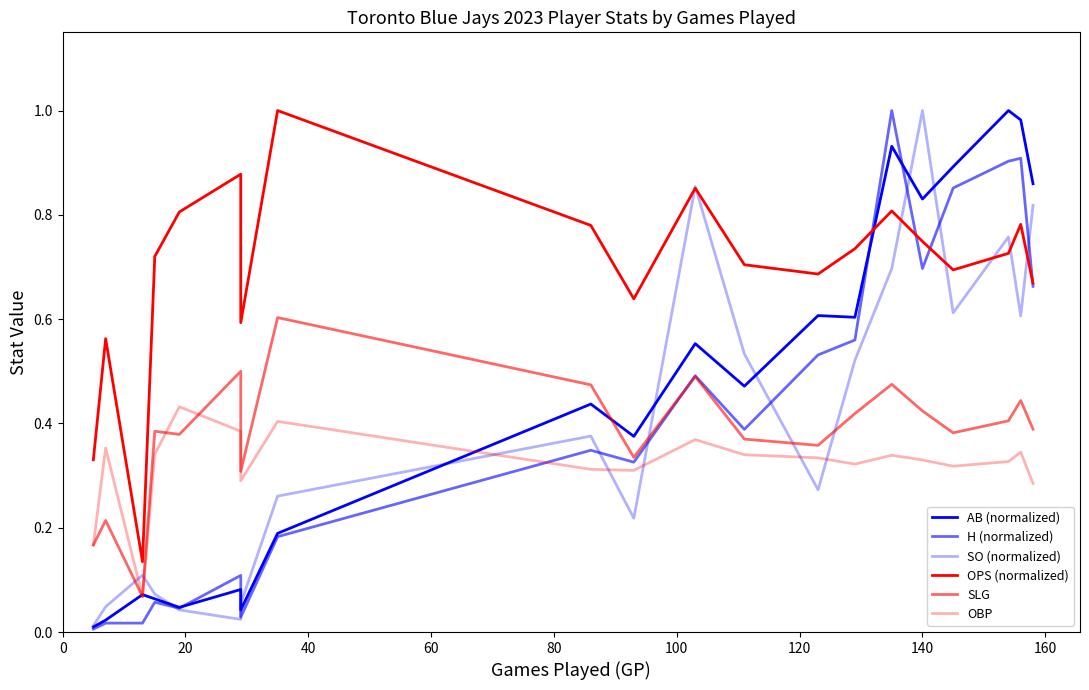

How many interior local peaks does the SO (normalized) series have?

5